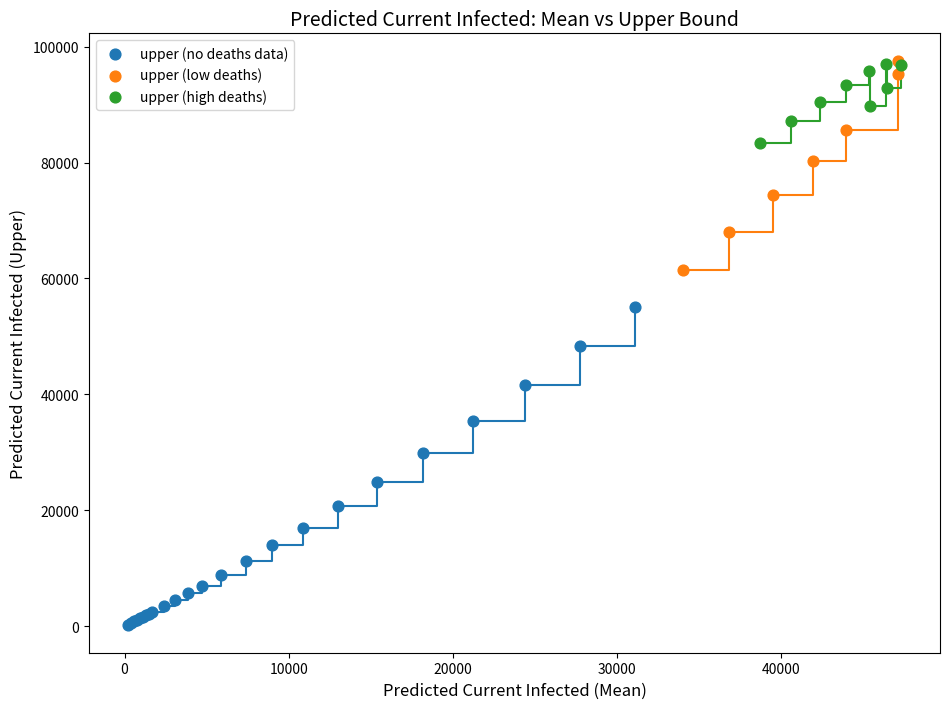

Which series reaches the minimum Y coordinate?

upper (no deaths data)